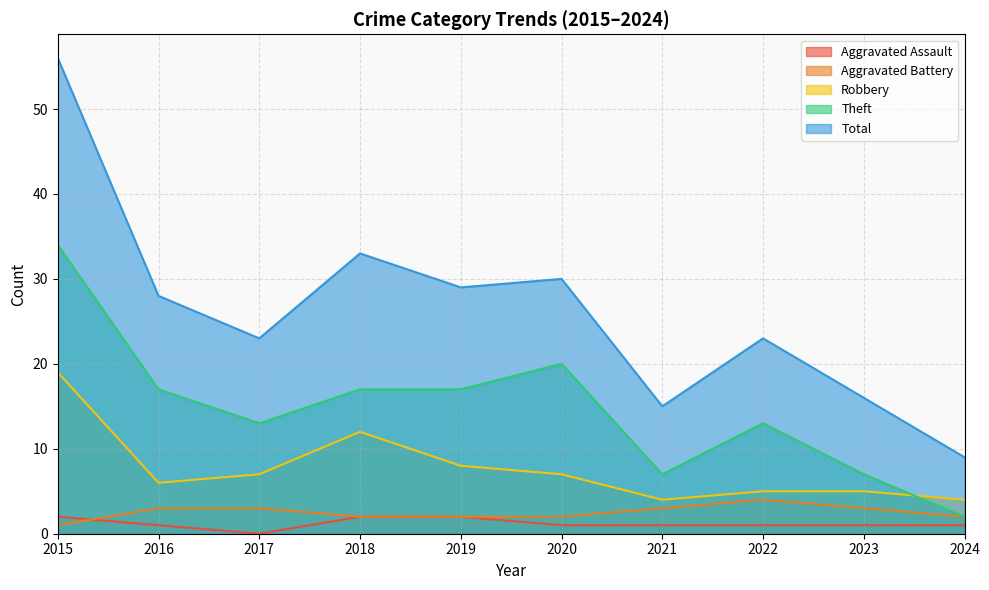

What is the total value across all series at 2020?

60